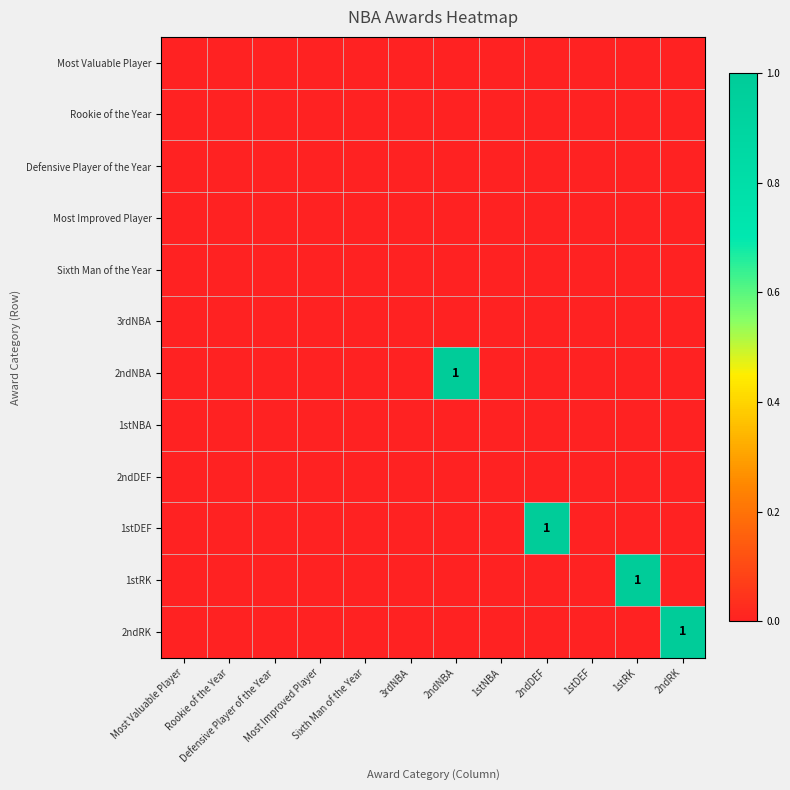

What is the greatest value displayed?

1